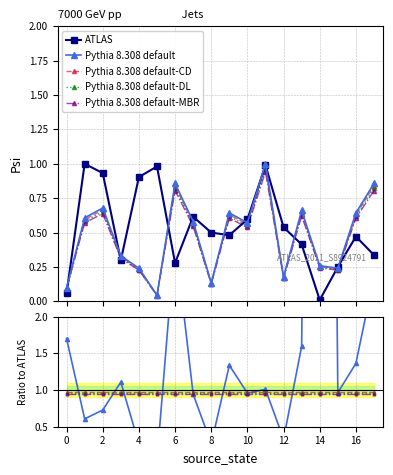

How many categories are shown in the chart?

18